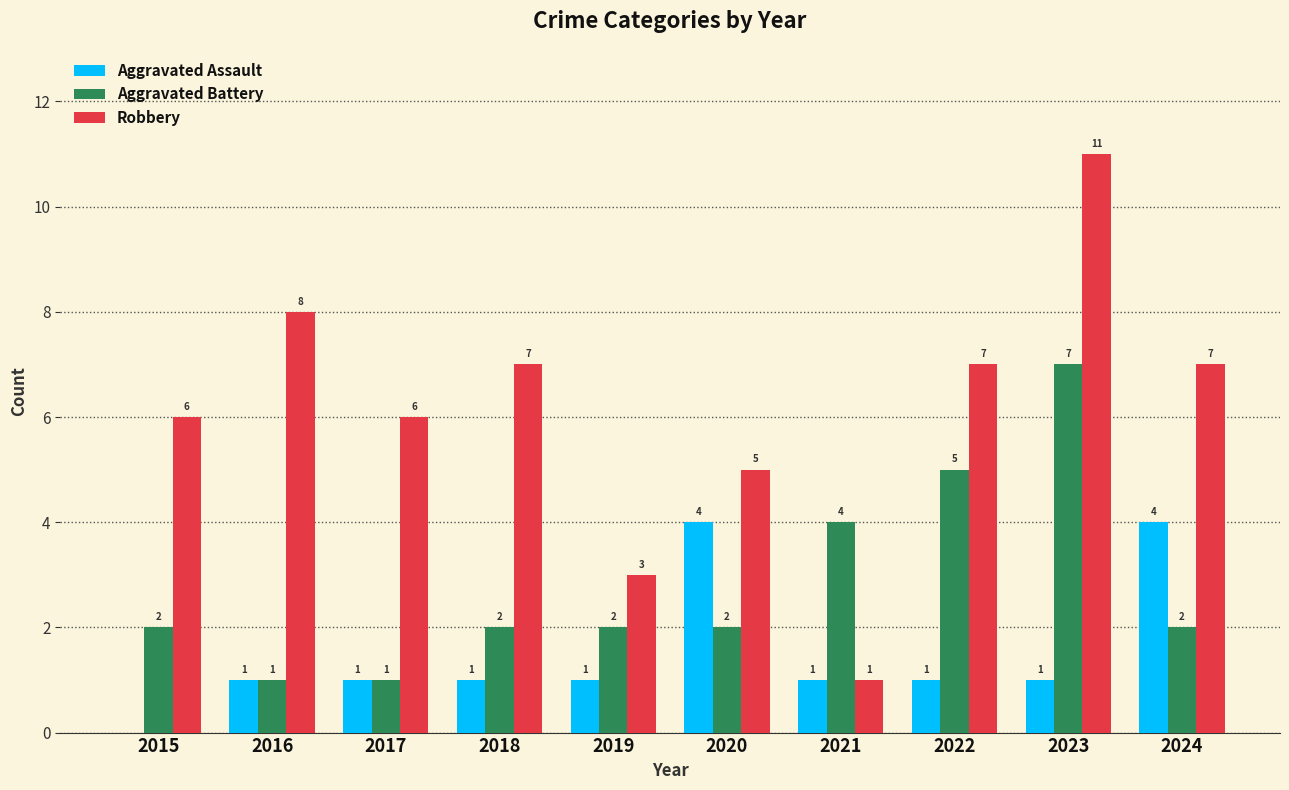

The Aggravated Battery series shows 4 at 2021. True or false?

True